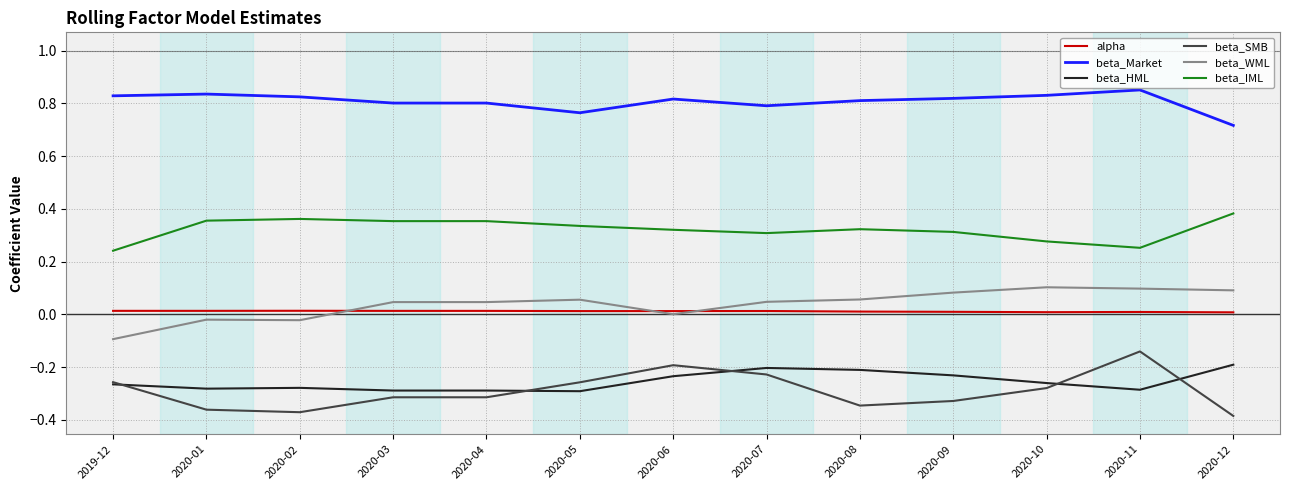

What are all the series names shown in the legend?

alpha, beta_Market, beta_HML, beta_SMB, beta_WML, beta_IML